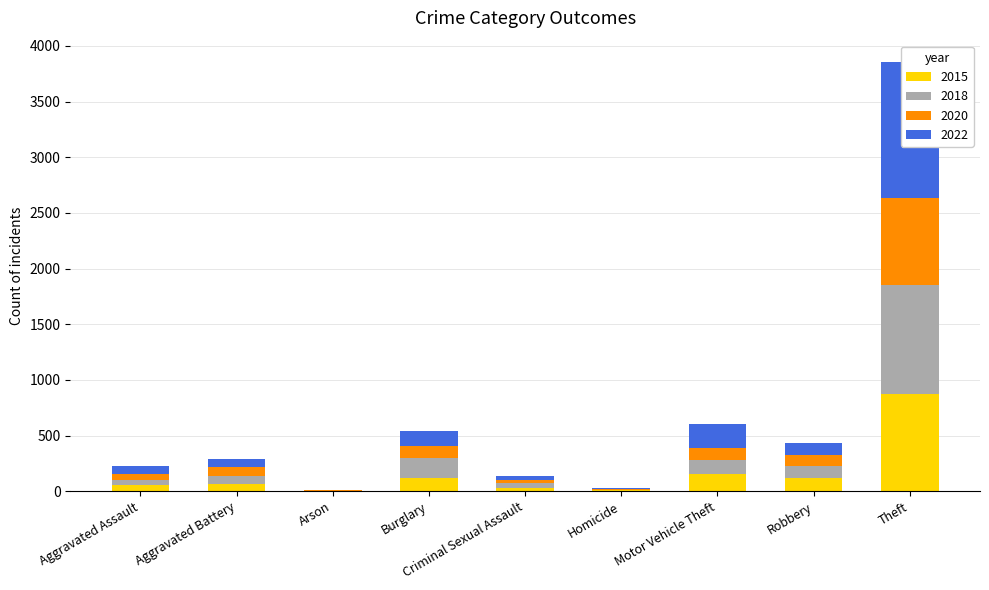

The 2020 series shows 26 at Criminal Sexual Assault. True or false?

True